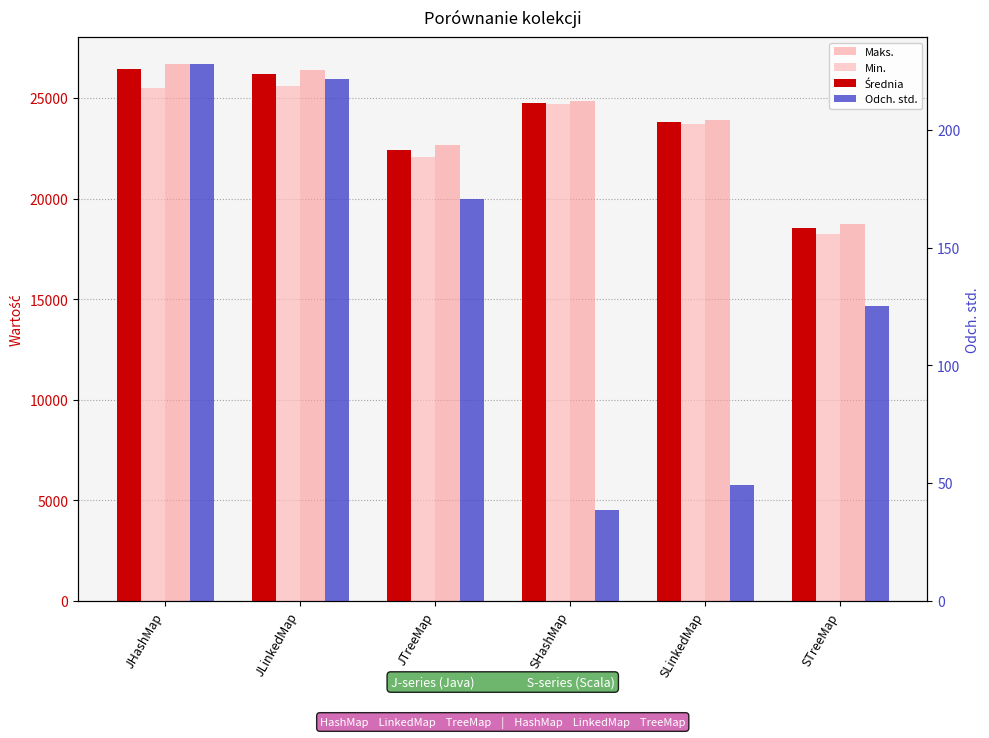

What position from the right is JHashMap?

6